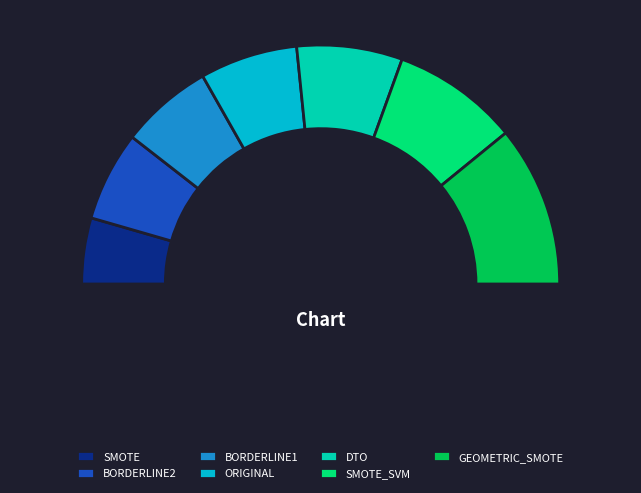

Which slice is the largest?

GEOMETRIC_SMOTE